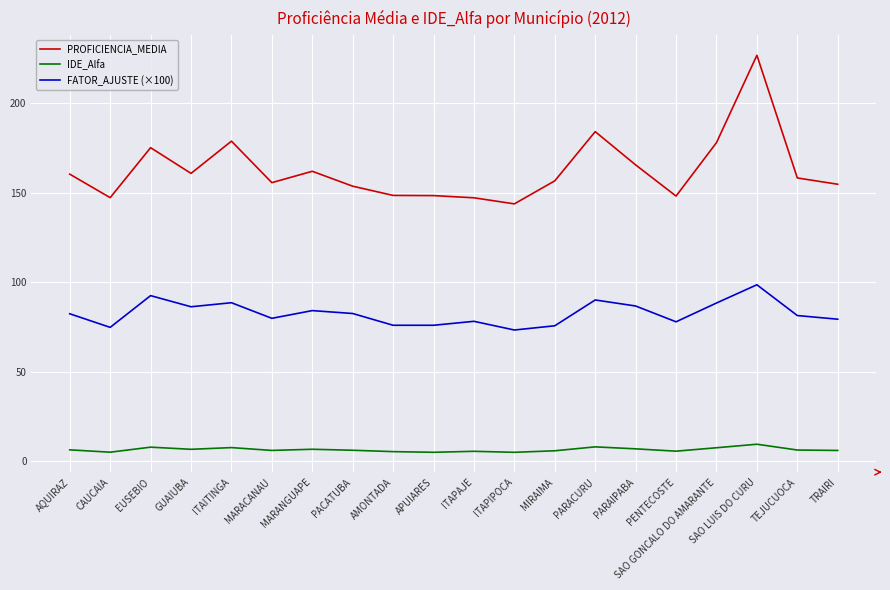

True or false: IDE_Alfa and PROFICIENCIA_MEDIA cross at least once.

False